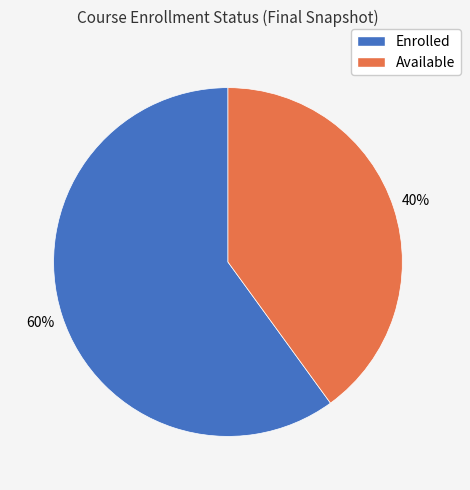

To the nearest percent, what is the difference between the largest and smallest slice percentages?

20%